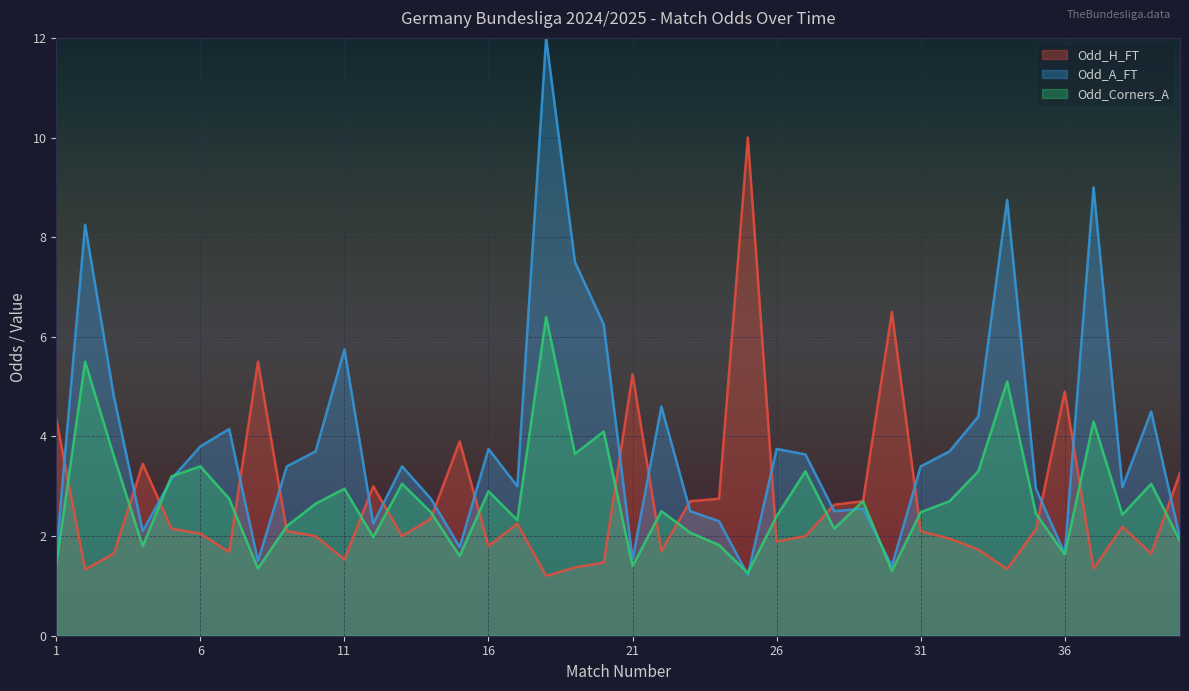

In Odd_H_FT, how many points are higher than both neighbors (excluding endpoints)?

10